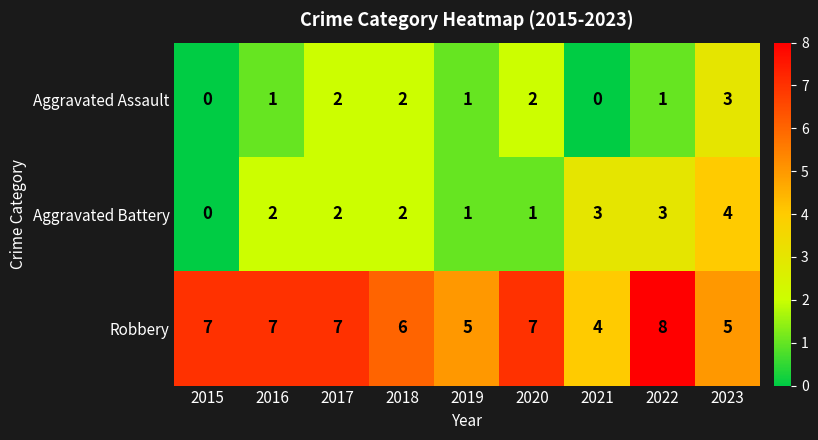

What is the sum of the Aggravated Battery values at 2017 and 2020?

3